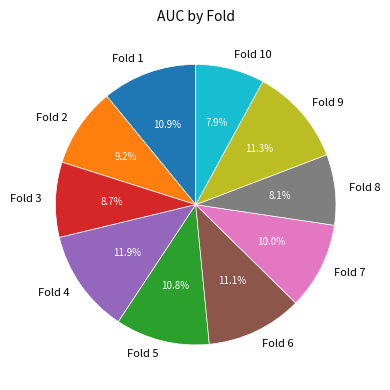

The Fold 9 slice represents 3% of the pie. True or false?

False